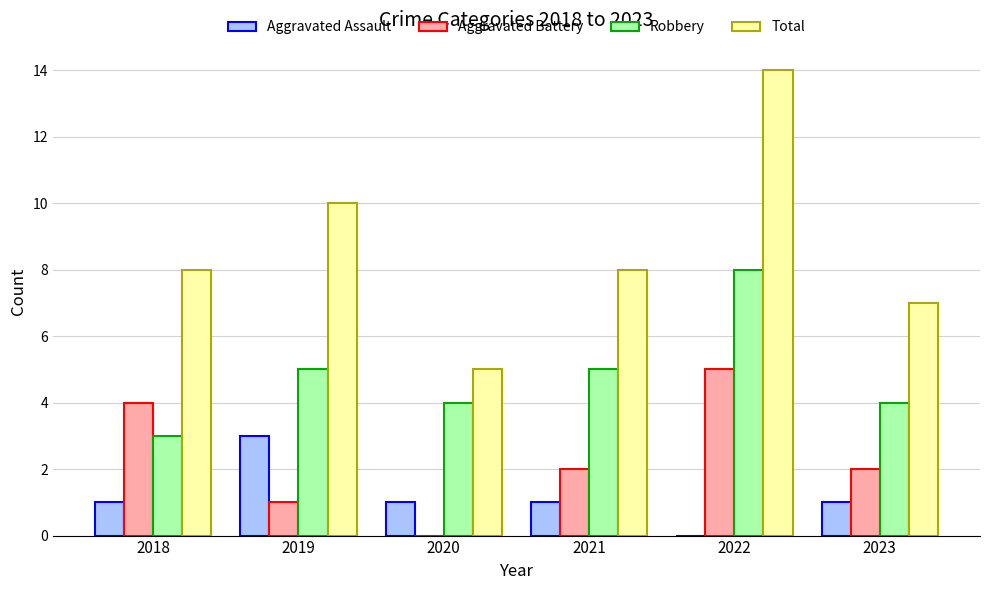

How many distinct data groups are displayed?

4